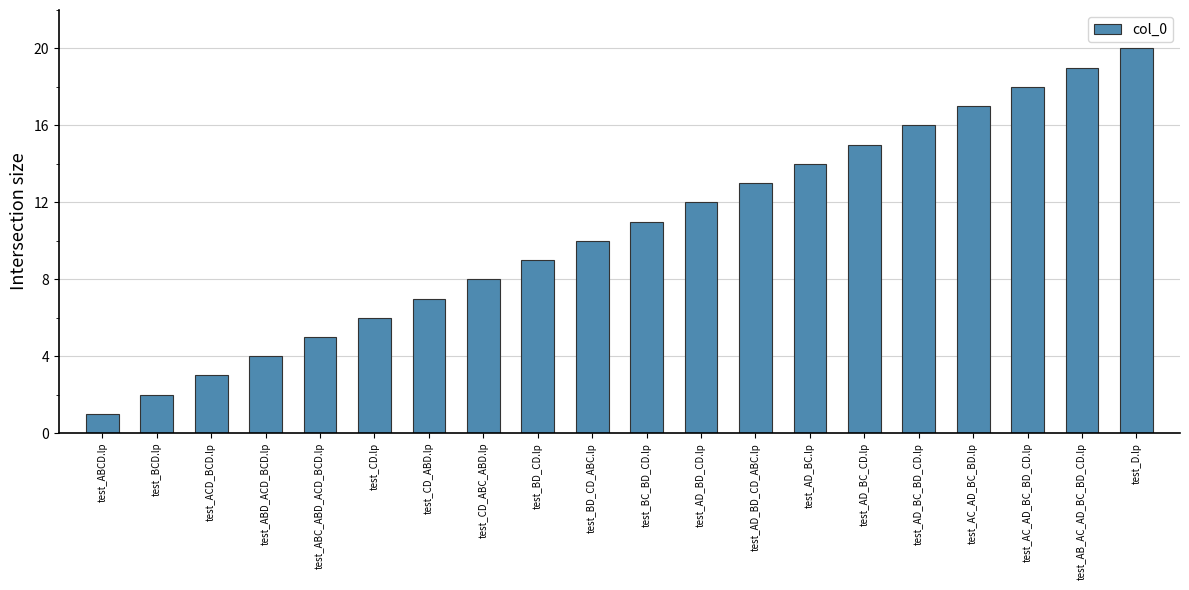

What is the label of the 10th bar from the left?

test_BD_CD_ABC.lp